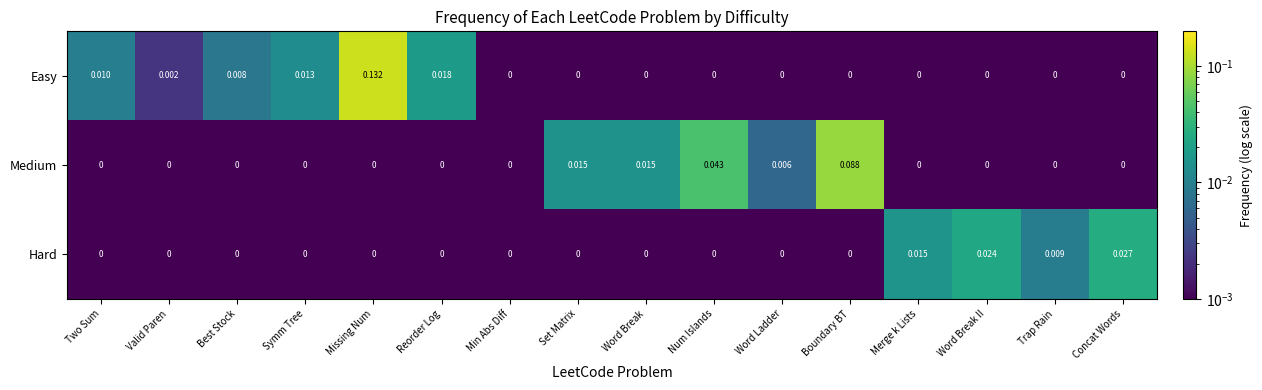

Rank the series by their maximum value, from lowest to highest.

Hard, Medium, Easy